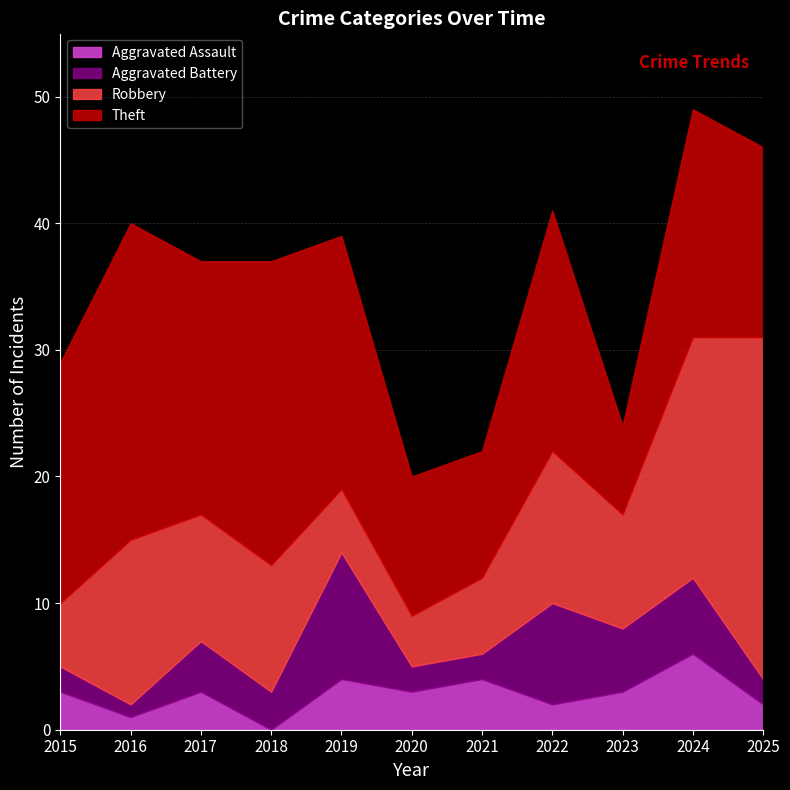

The value of Aggravated Assault at 2023 is 3. True or false?

True